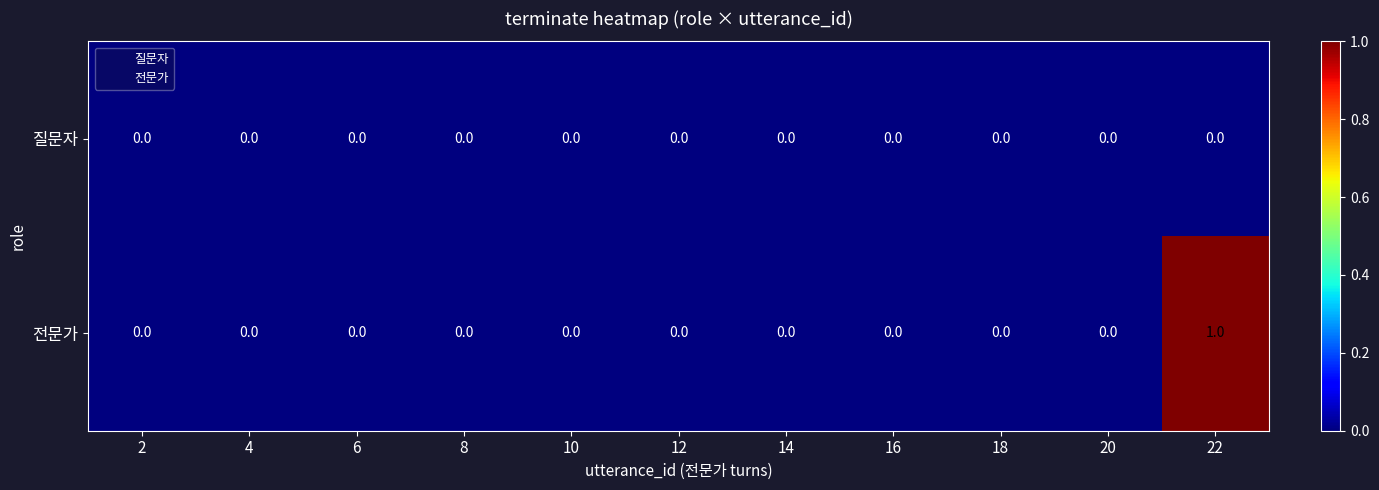

At which category does the chart reach its peak across all series?

22